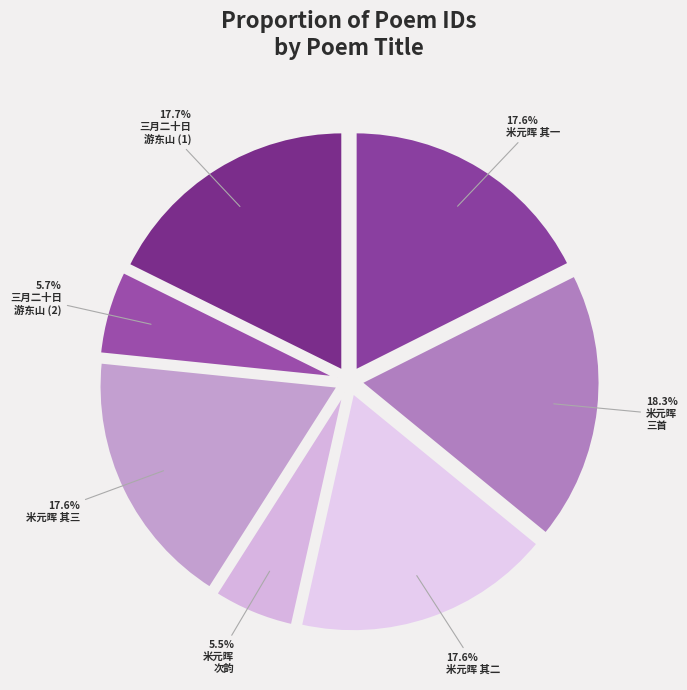

How many segments does this pie chart have?

7